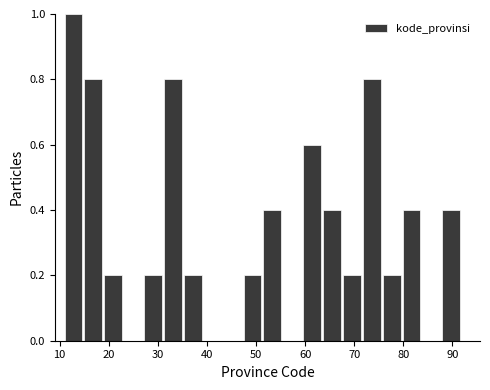

Which range on the x-axis has the tallest bar?

11 to 15